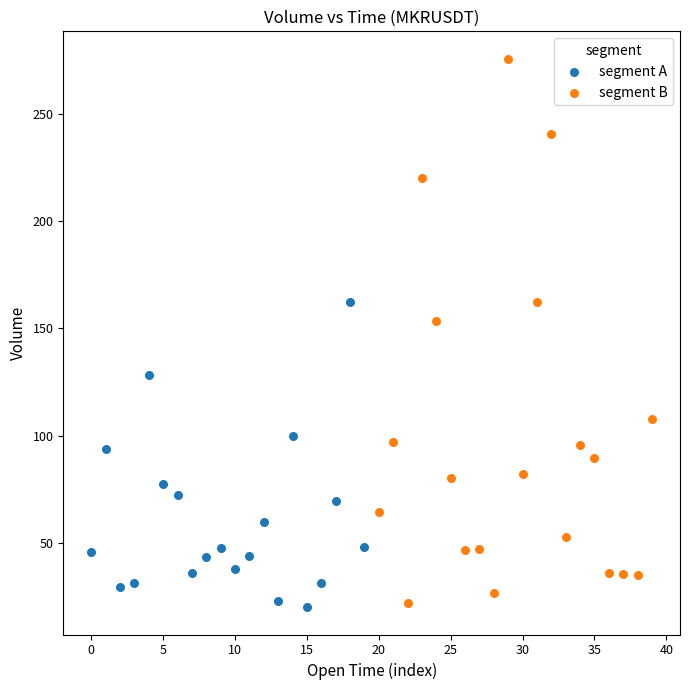

Which series has the largest Y range (max minus min)?

segment B